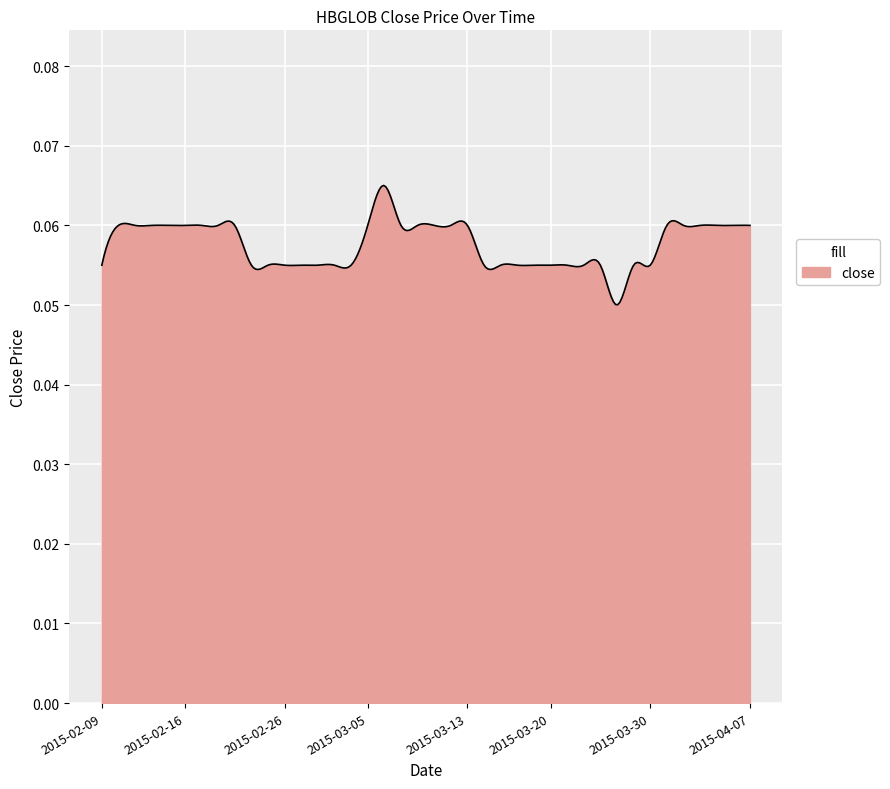

True or false: the data has more than 1 interior local peaks.

True